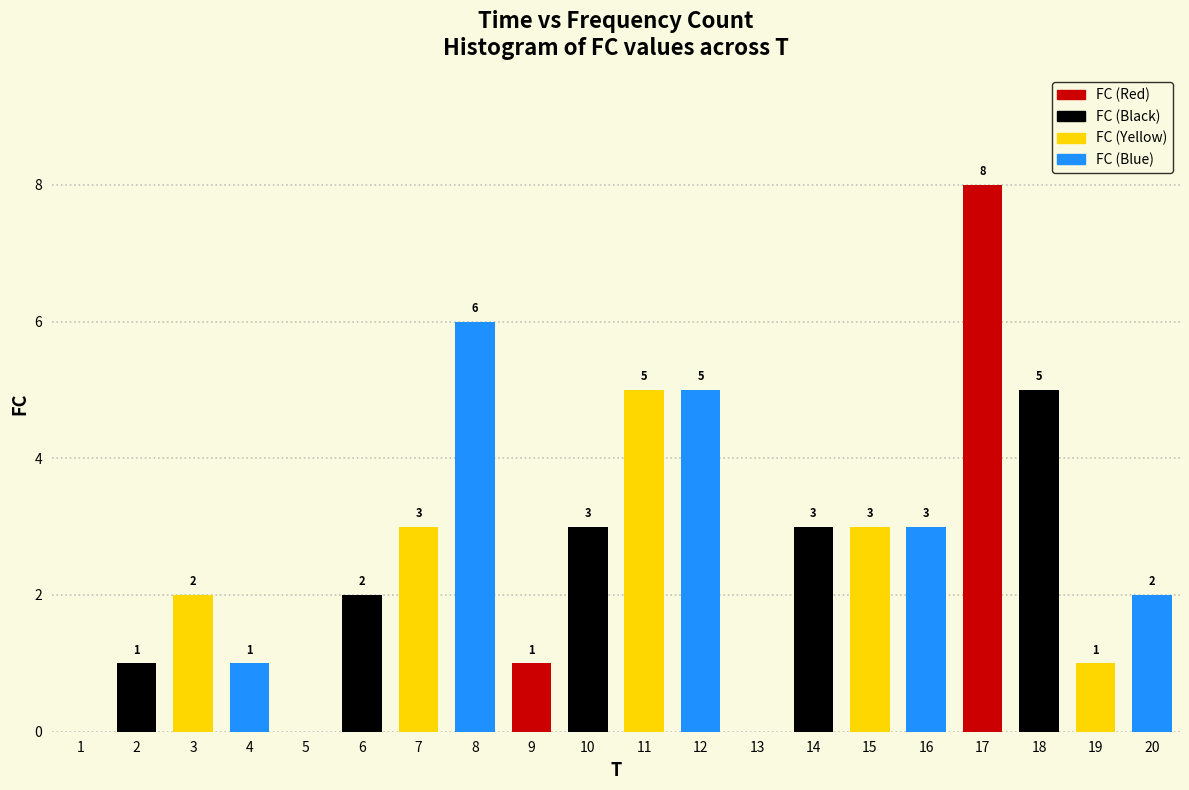

Reading right to left, transcribe all the data shown in this chart.

20=2	19=1	18=5	17=8	16=3	15=3	14=3	13=0	12=5	11=5	10=3	9=1	8=6	7=3	6=2	5=0	4=1	3=2	2=1	1=0